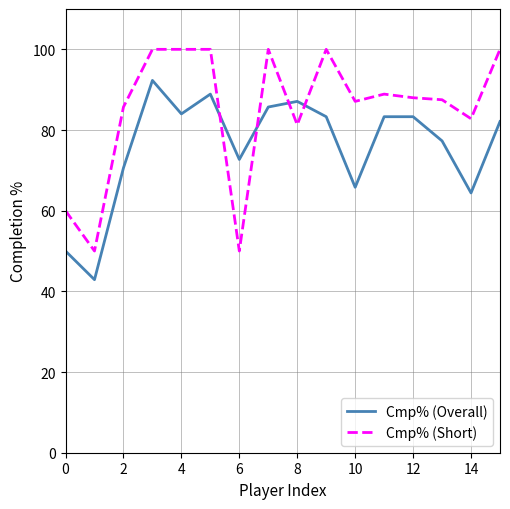

List the series in order of their overall mean, lowest first.

Cmp% (Overall), Cmp% (Short)